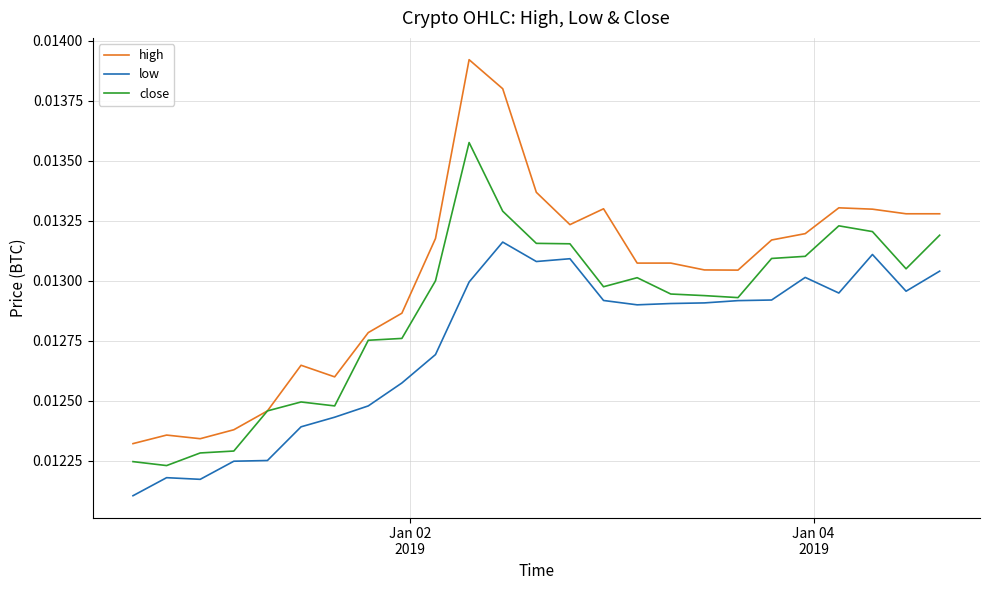

True or false: low and high cross at least once.

False